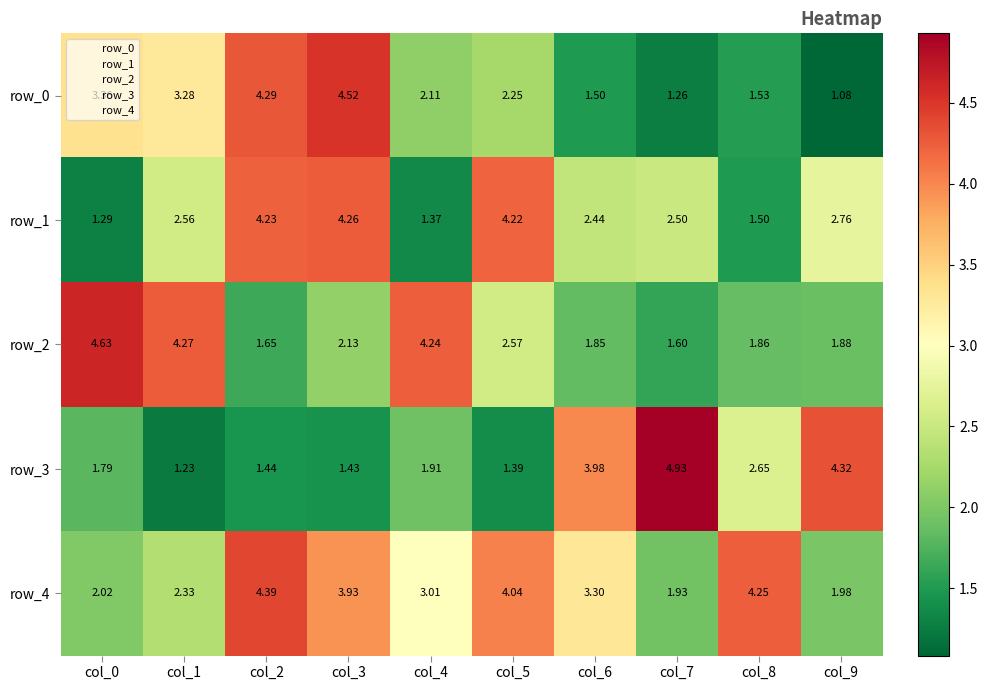

Is the value of row_0 at col_6 greater than the value of row_2 at col_8?

No